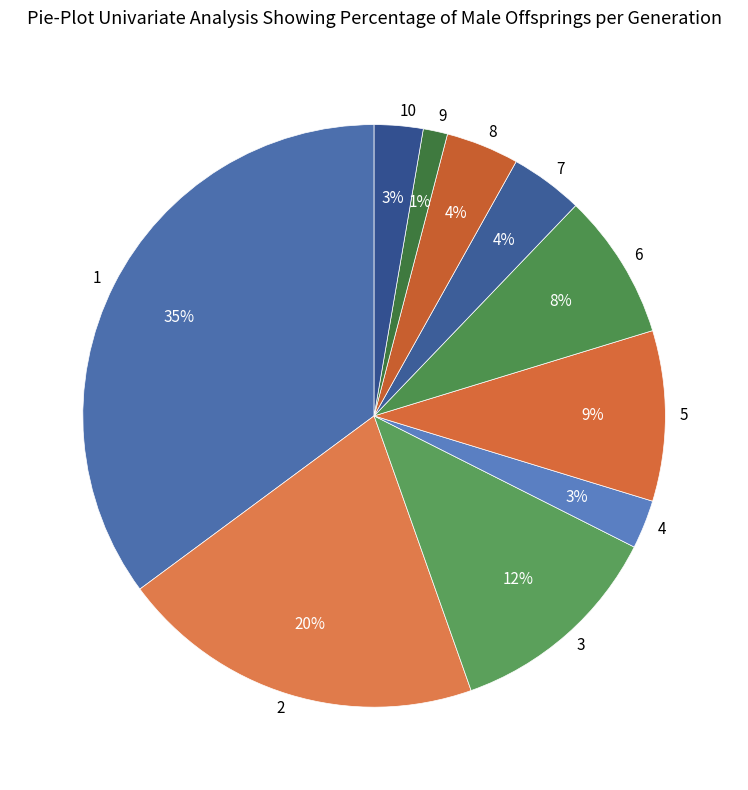

Is it true that 9 is 15% of the pie?

False